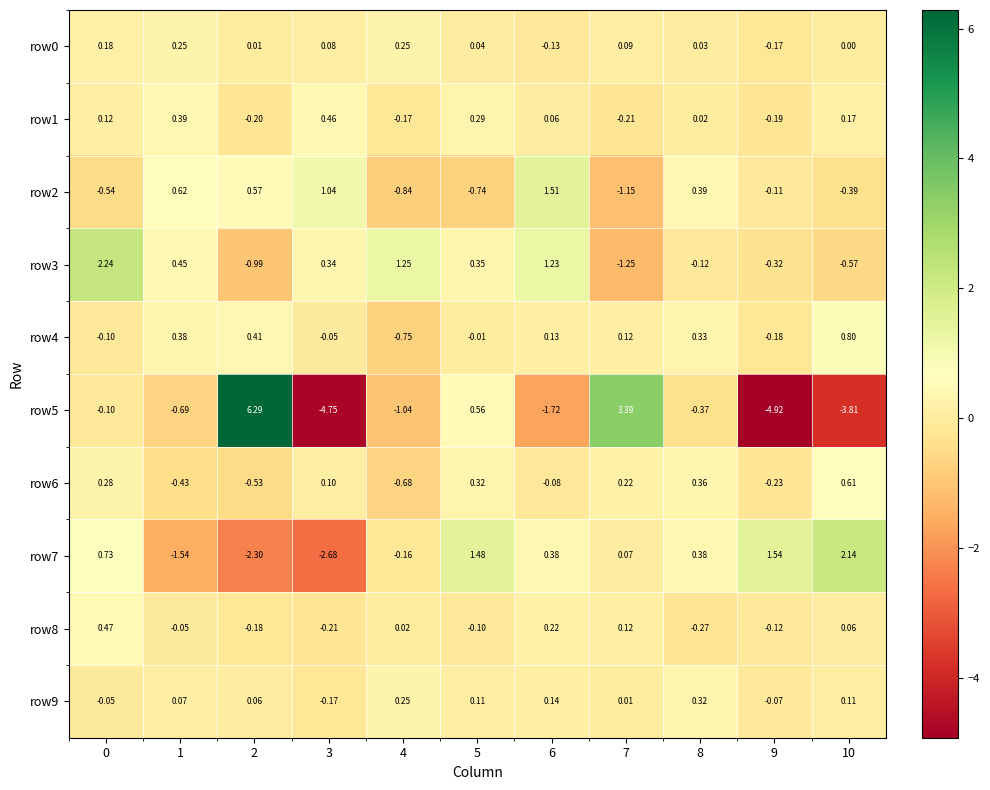

How many negative values does the row9 series have?

3